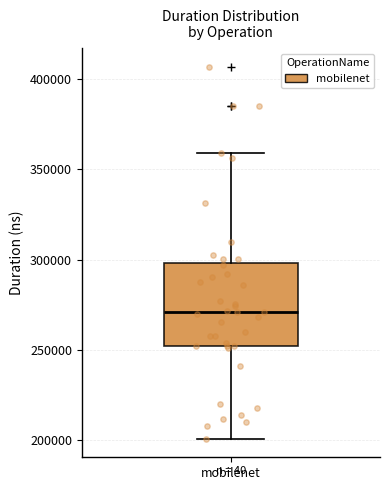

Where is the lower edge of the box for mobilenet on the y-axis? The values are not printed on the chart, so give them approximately, as read against the axis.

250000